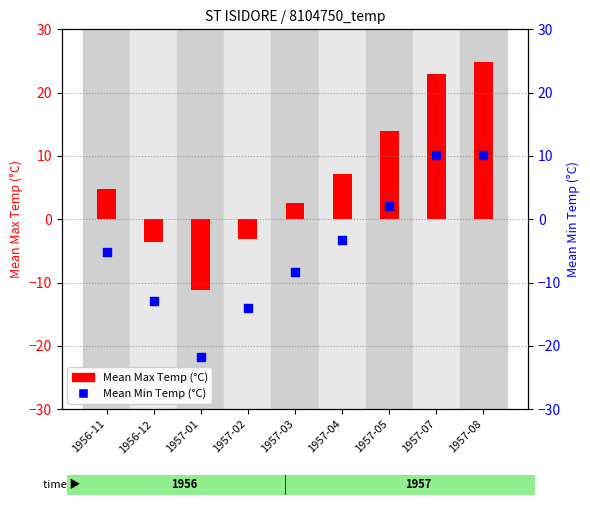

What is the total value across all series at 1956-11?

-0.4